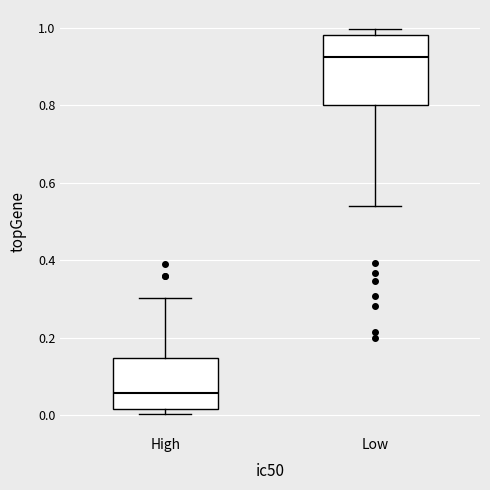

Which box is the tallest, from its lower edge to its upper edge?

Low